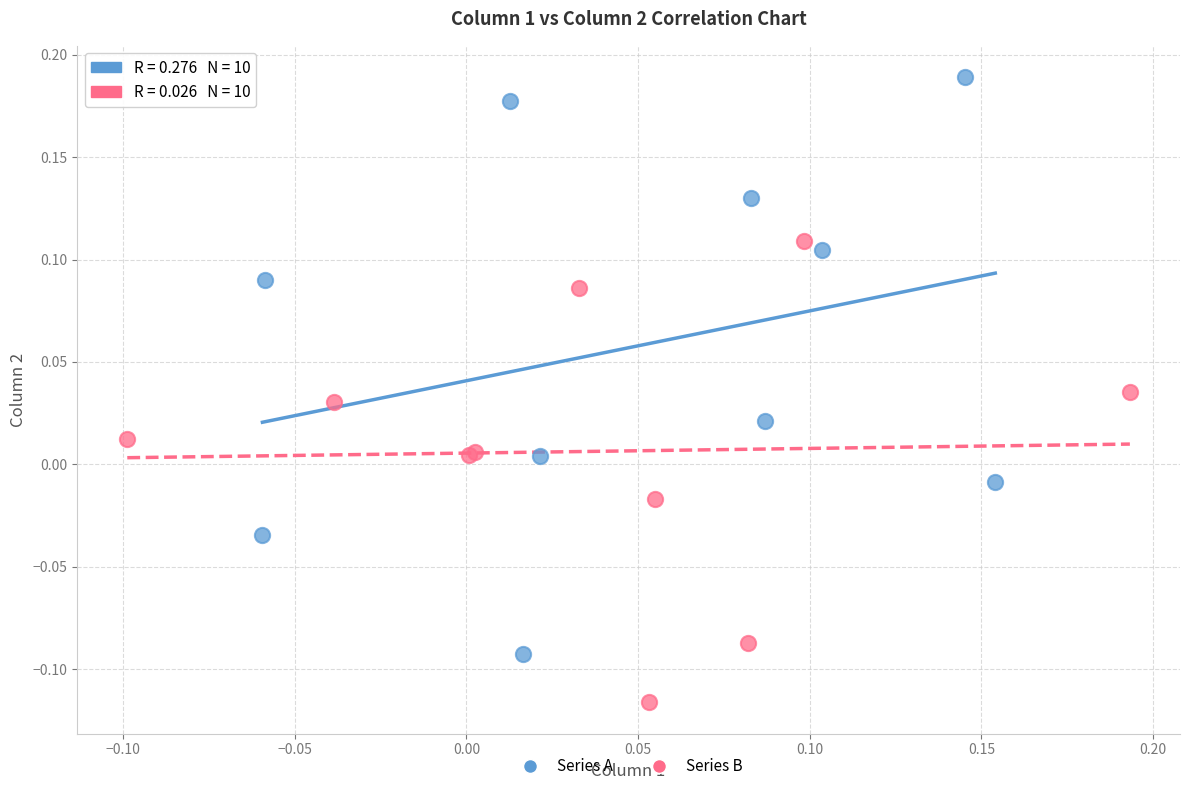

Which series contains the highest Y value?

Series A